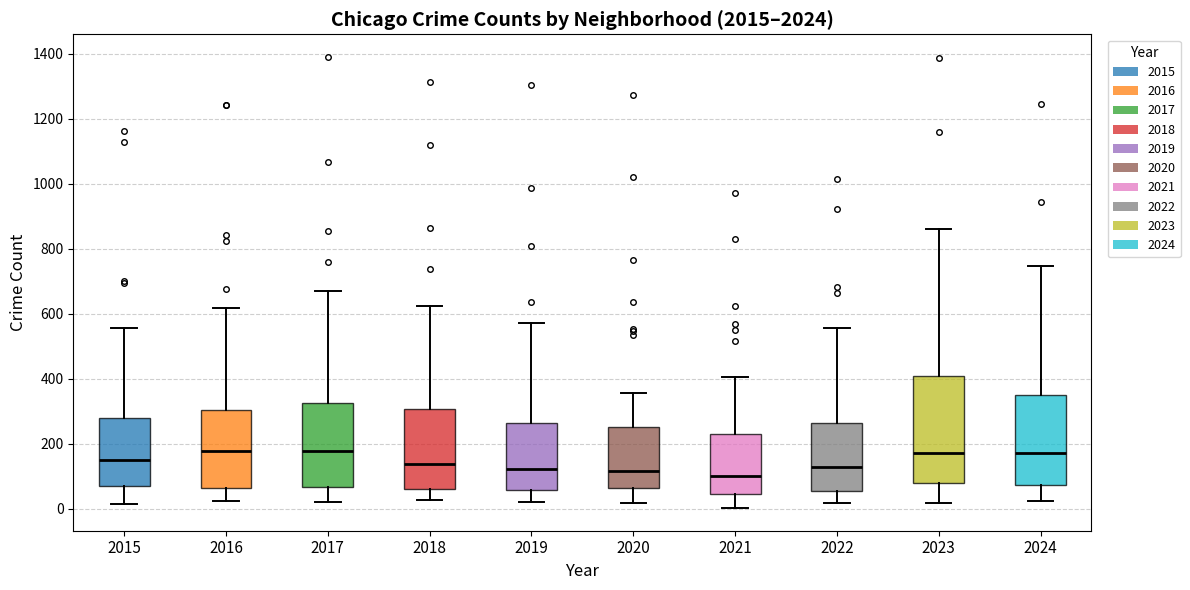

Reading left to right, read every box against the y-axis: the position of its median line, the range the box covers, and the ends of its whiskers. The values are not printed on the chart, so give them approximately, as read against the axis.

2015: median 140, box 80 to 280, whiskers 20 to 560
2016: median 180, box 60 to 300, whiskers 20 to 620
2017: median 180, box 60 to 320, whiskers 20 to 660
2018: median 140, box 60 to 300, whiskers 20 to 620
2019: median 120, box 60 to 260, whiskers 20 to 580
2020: median 120, box 60 to 260, whiskers 20 to 360
2021: median 100, box 40 to 240, whiskers 0 to 400
2022: median 140, box 60 to 260, whiskers 20 to 560
2023: median 180, box 80 to 400, whiskers 20 to 860
2024: median 180, box 80 to 340, whiskers 20 to 740